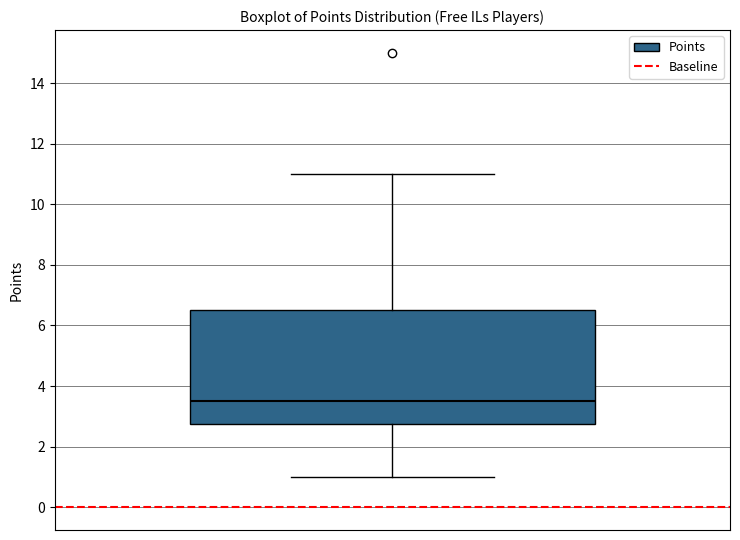

Read this box plot against the y-axis: the position of the median line, the range covered by the box, and the ends of both whiskers. The values are not printed on the chart, so give them approximately, as read against the axis.

median 3.6, box 2.8 to 6.6, whiskers 1.0 to 11.0